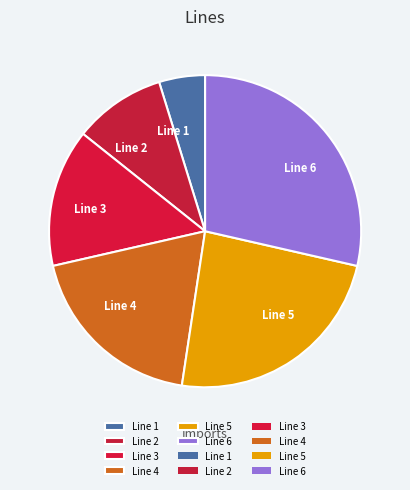

Is Line 5 the majority of the pie?

No